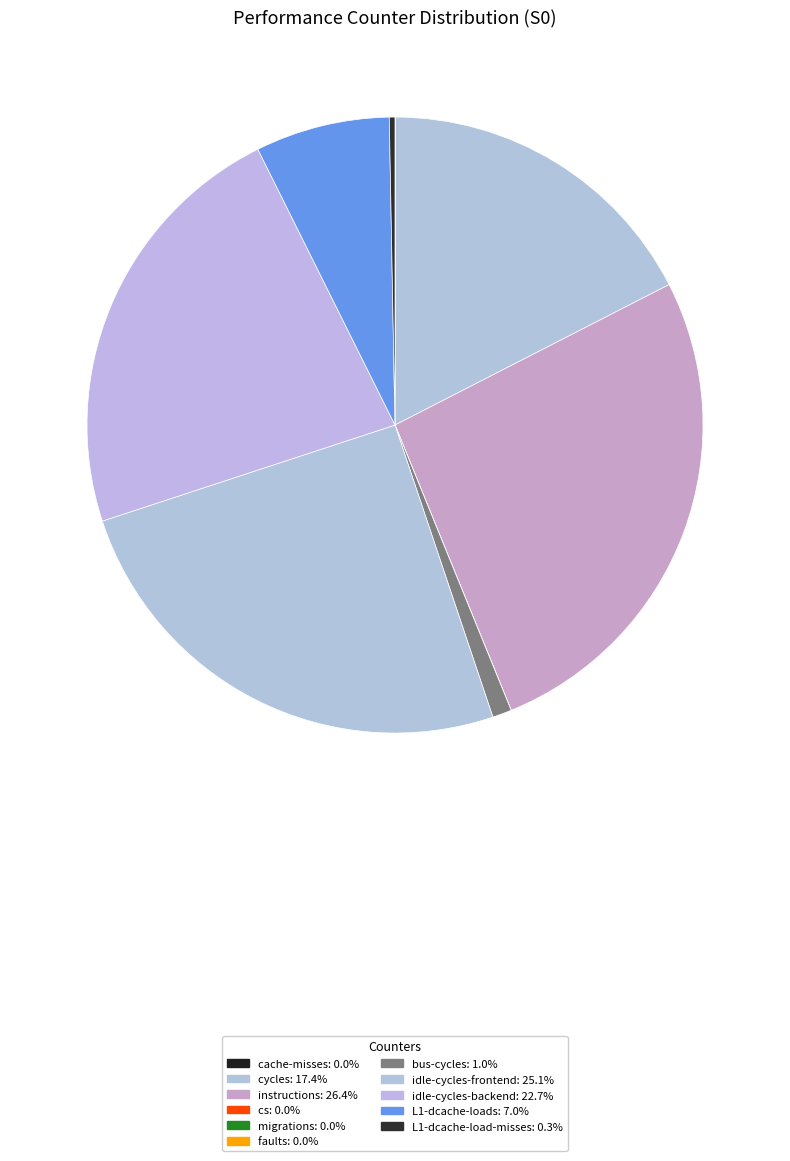

To the nearest percent, what percentage of the pie is bus-cycles?

1%